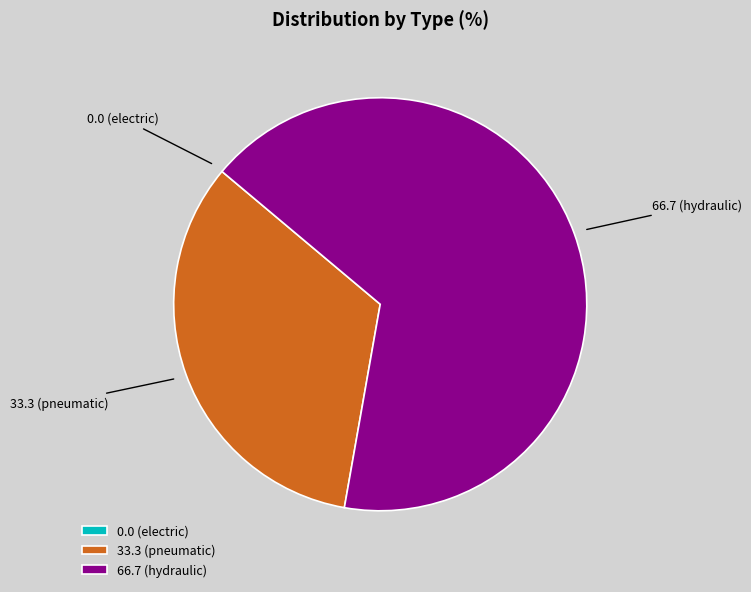

What is the ratio of the value at 66.7 (hydraulic) to the value at 33.3 (pneumatic)?

2.0